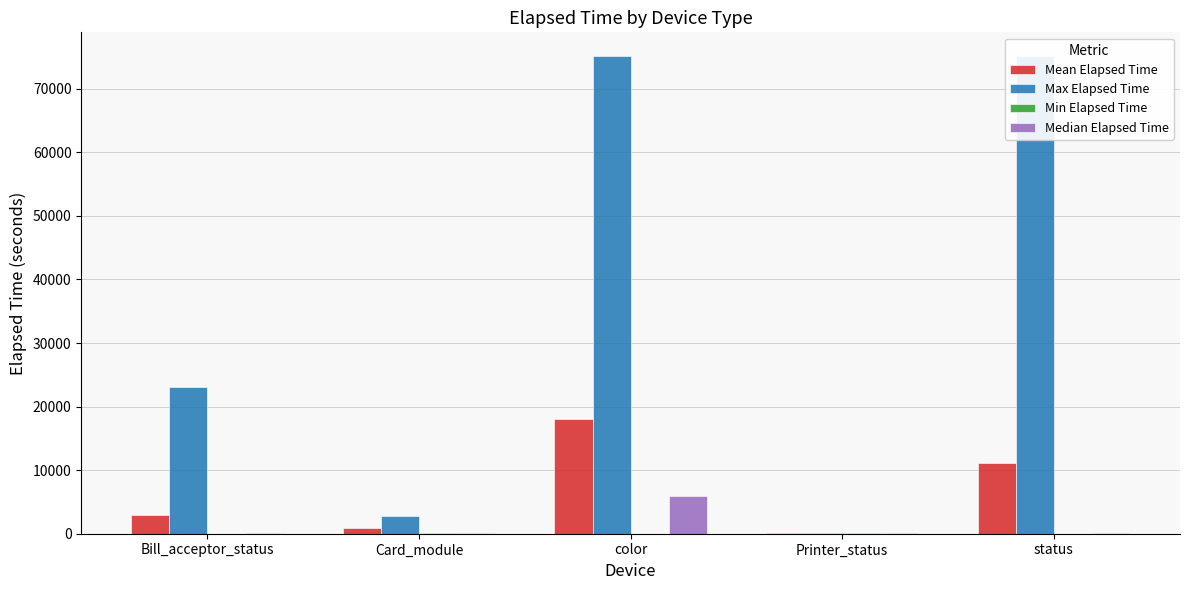

True or false: Max Elapsed Time has a value of 75119.0 at status.

True